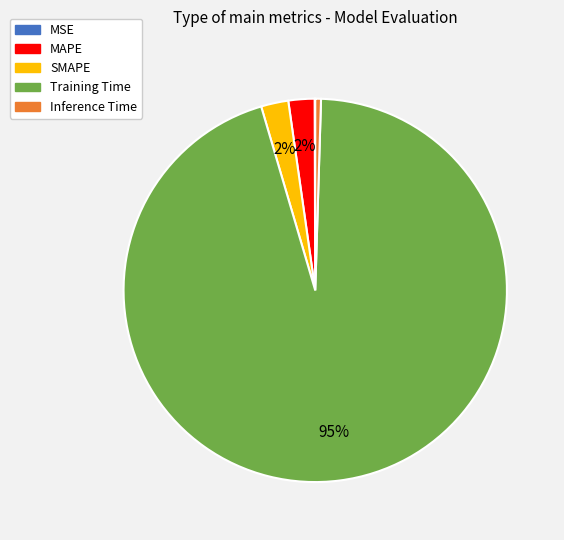

Between SMAPE and Training Time, which is larger?

Training Time